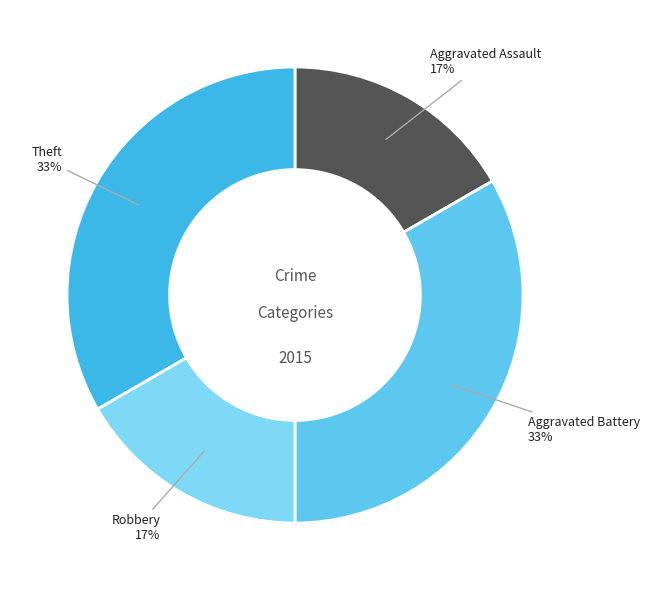

To the nearest percent, what is the combined percentage of Aggravated Assault and Aggravated Battery?

50%